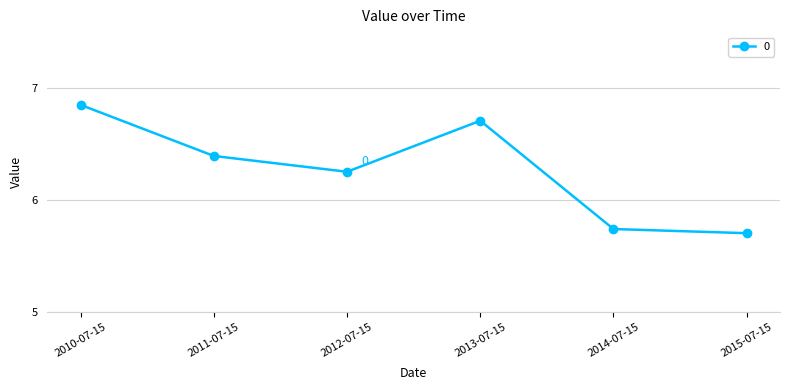

Which has a higher value, 2012-07-15 or 2011-07-15?

2011-07-15